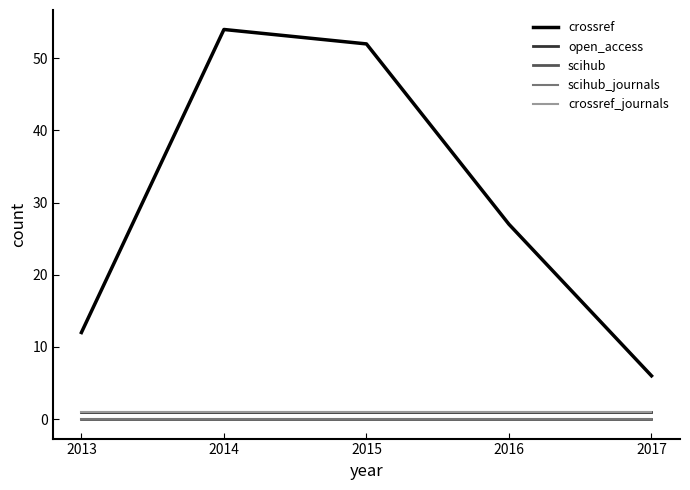

Does the chart display data point markers on the line(s)?

No